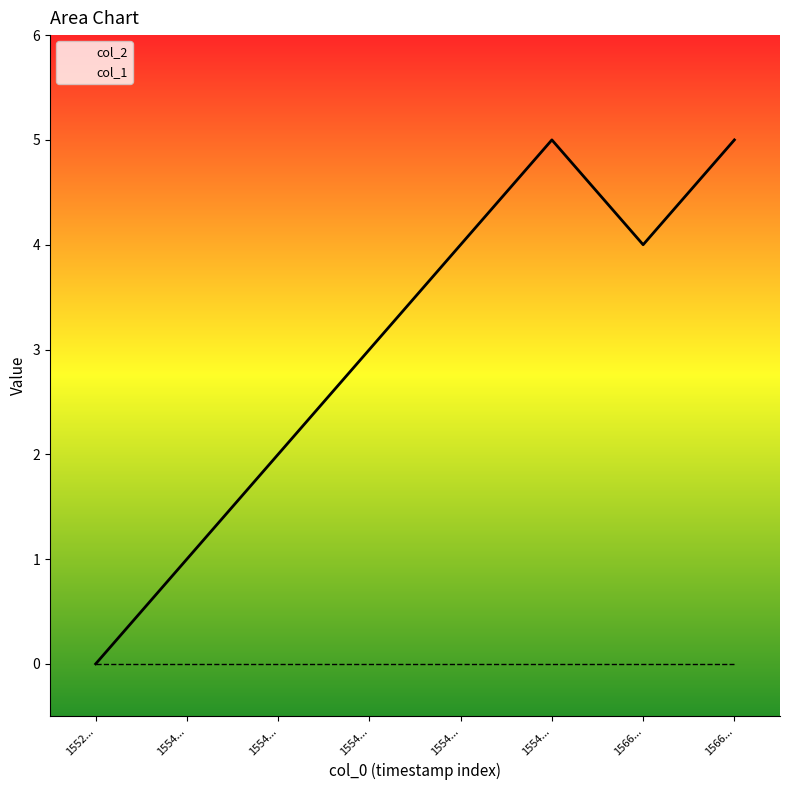

The value at 1566... is 8. True or false?

False